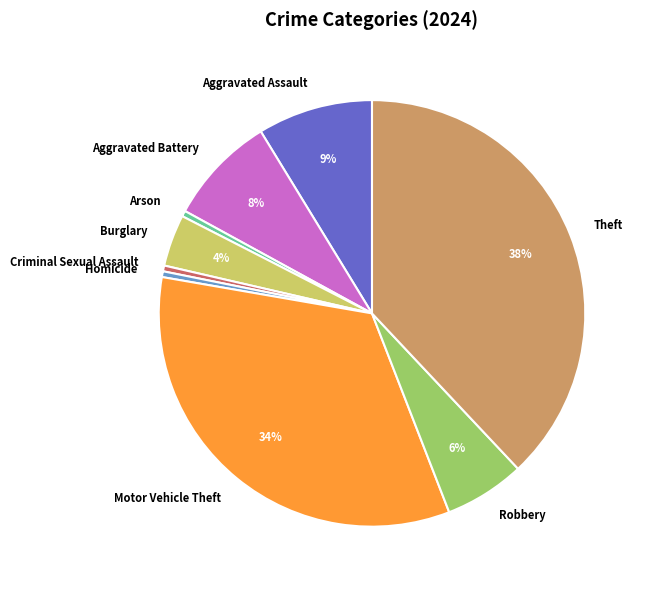

Is there a majority slice in this chart?

No